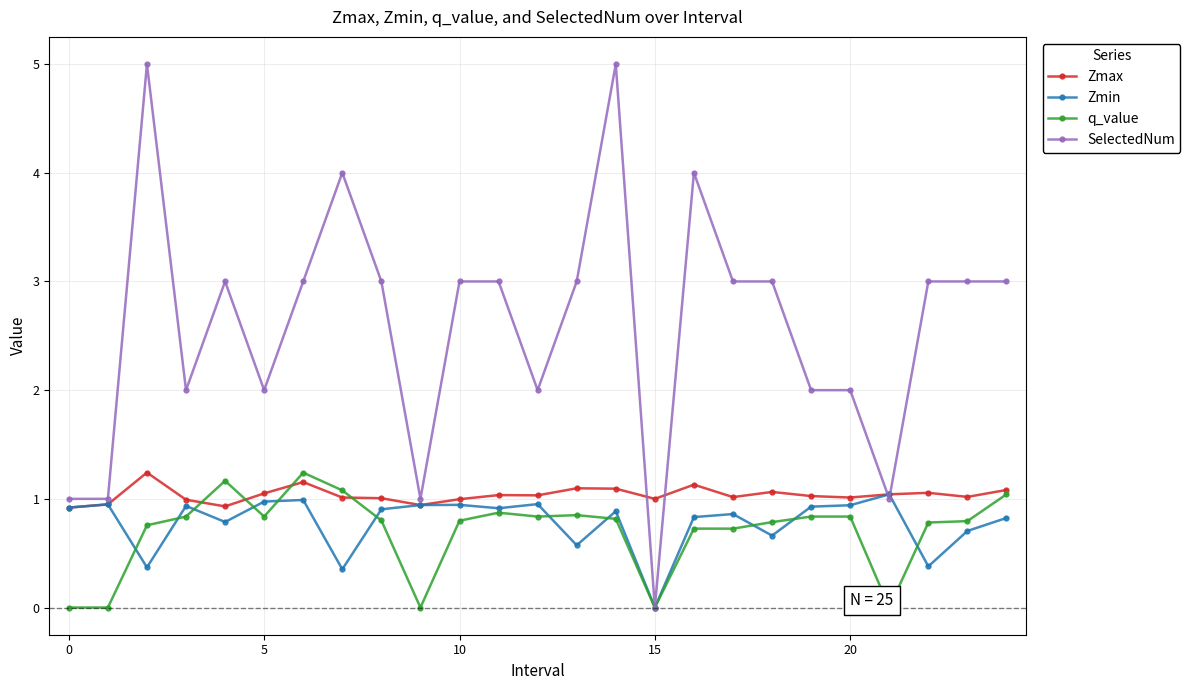

The q_value series shows 0.2 at 11. True or false?

False